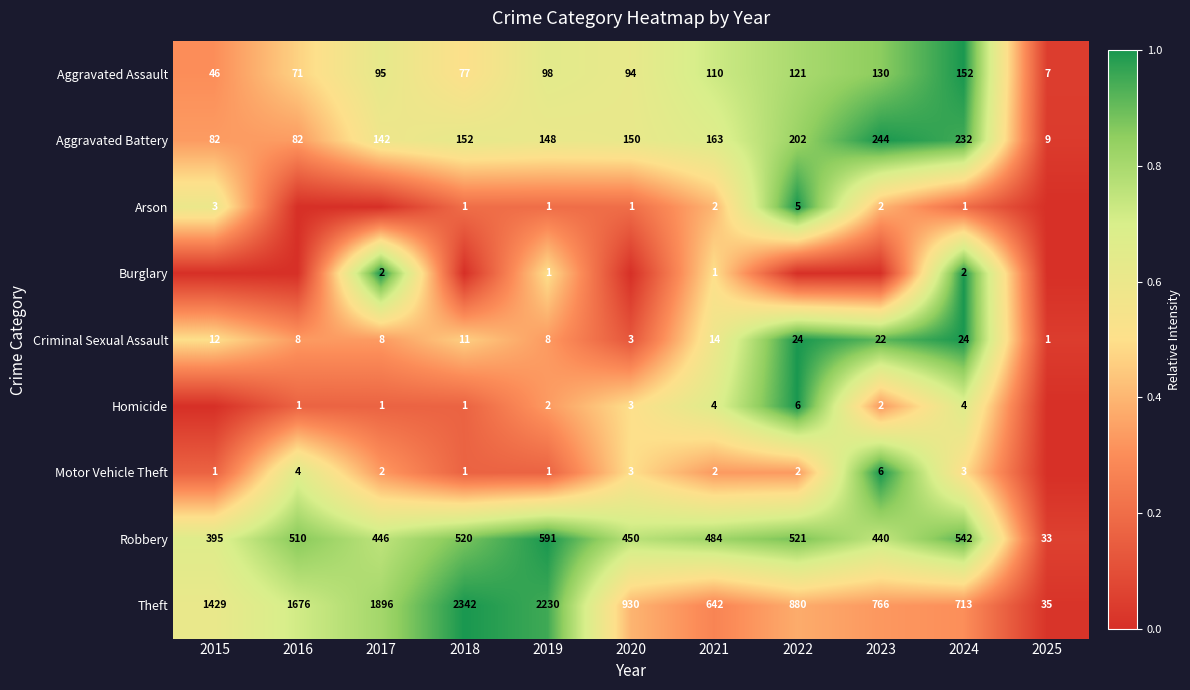

True or false: Homicide has a value of 1 at 2024.

False